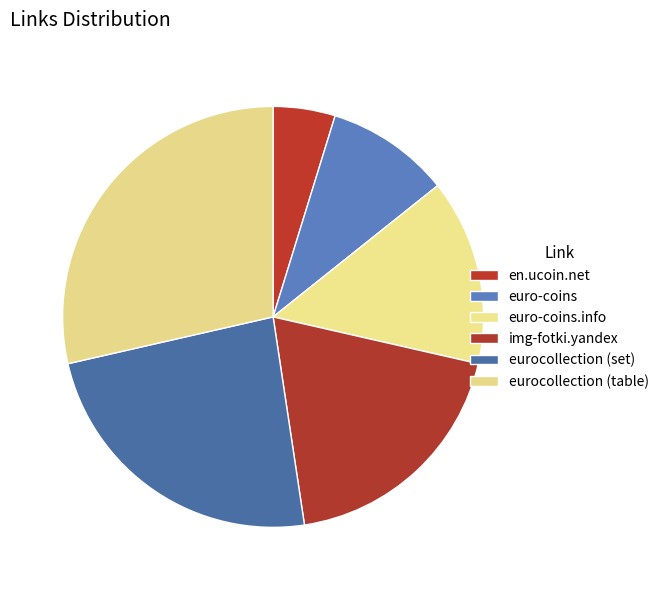

True or false: eurocollection (set) accounts for 12% of the total.

False